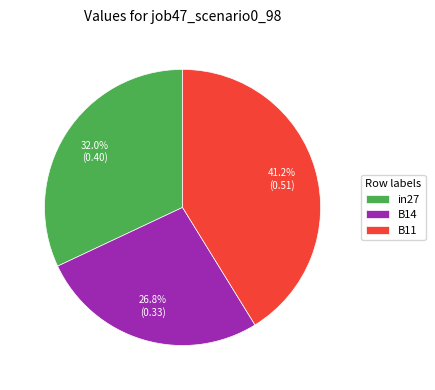

Do in27 and B11 together represent more than half of the pie?

Yes